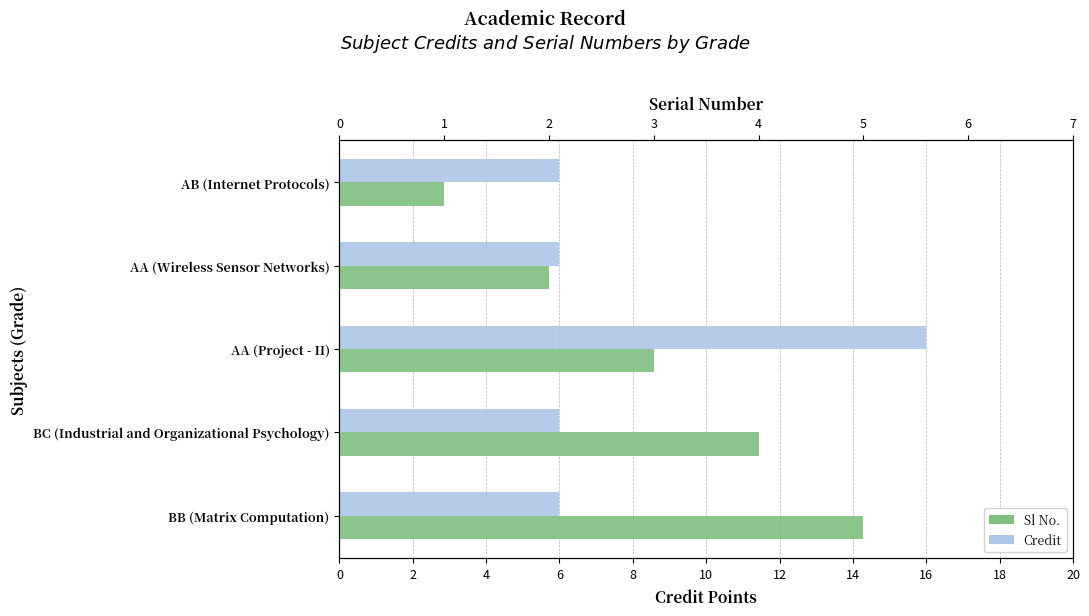

Reading left to right, transcribe all the data shown in this chart.

Credit: 6	6	16	6	6
Sl No.: 1	2	3	4	5